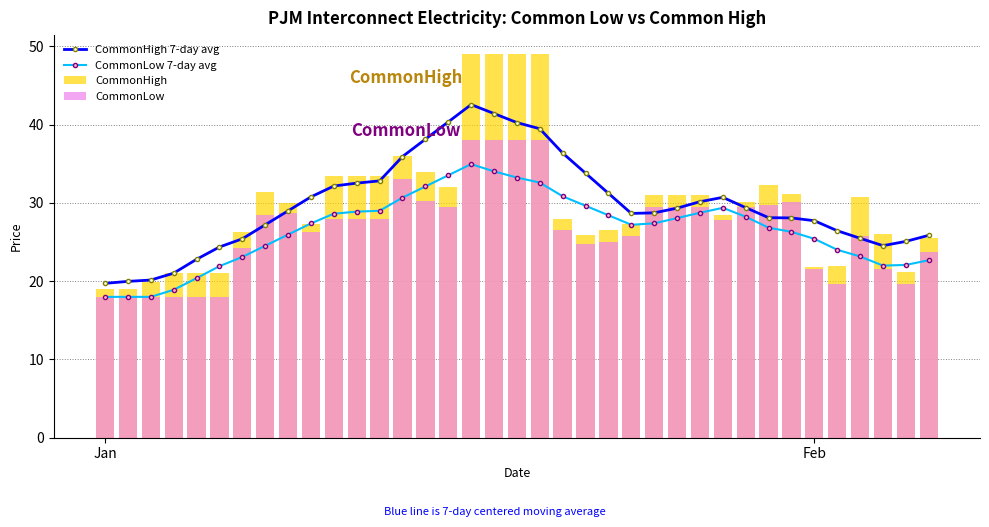

True or false: CommonHigh 7-day avg and CommonLow 7-day avg cross at least once.

False